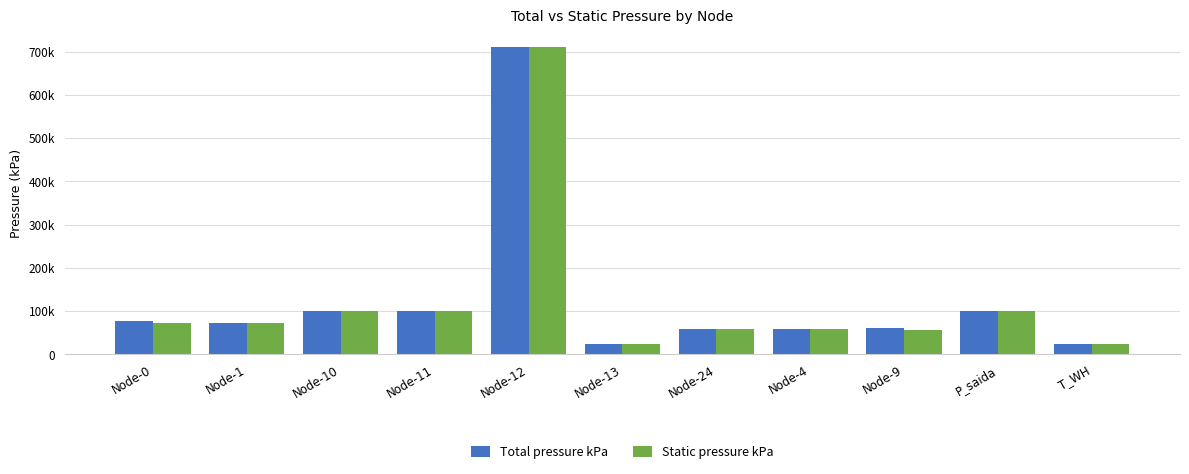

Does the chart contain stacked bars?

No